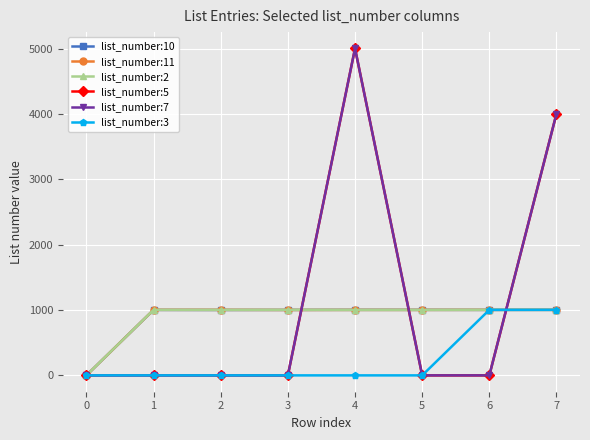

Which series ends up on top after the final intersection of list_number:5 and list_number:3?

list_number:5